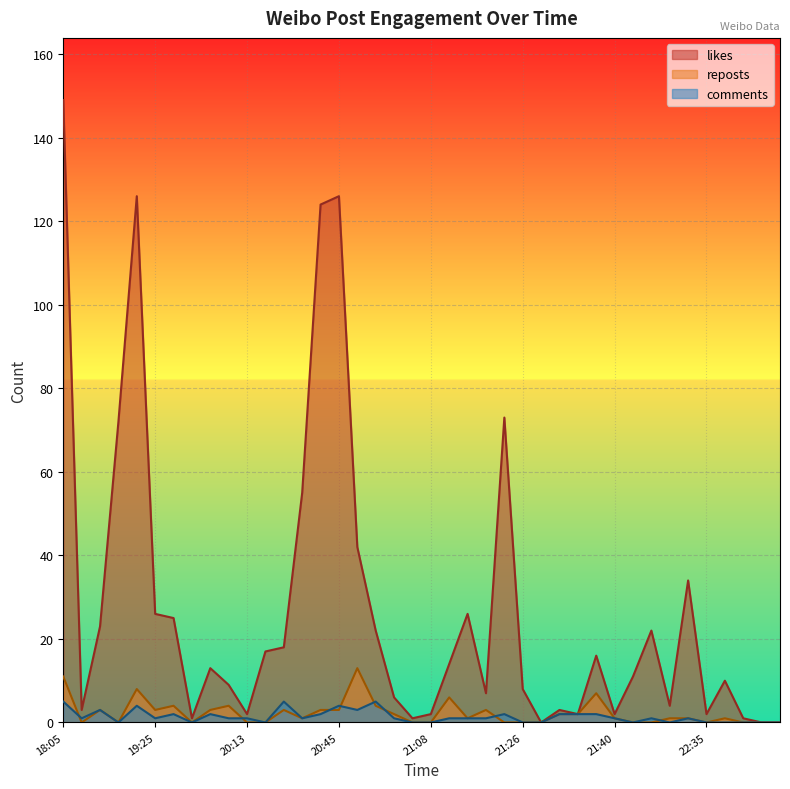

Which category has the highest value in the likes series?

18:05